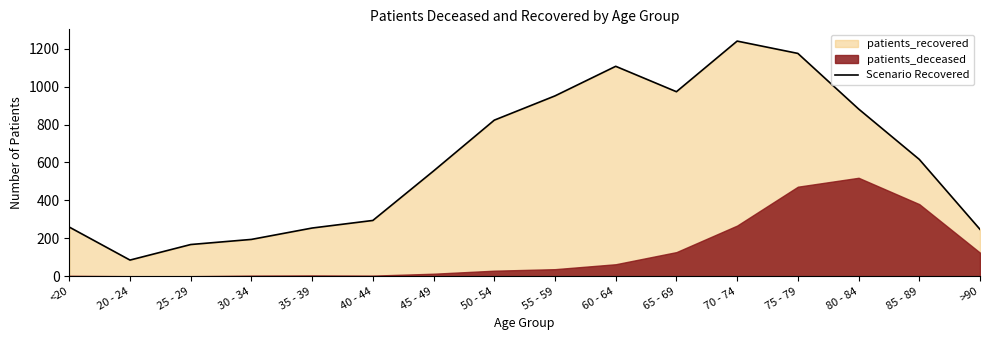

At which label is Scenario Recovered closest to 662?

85 - 89